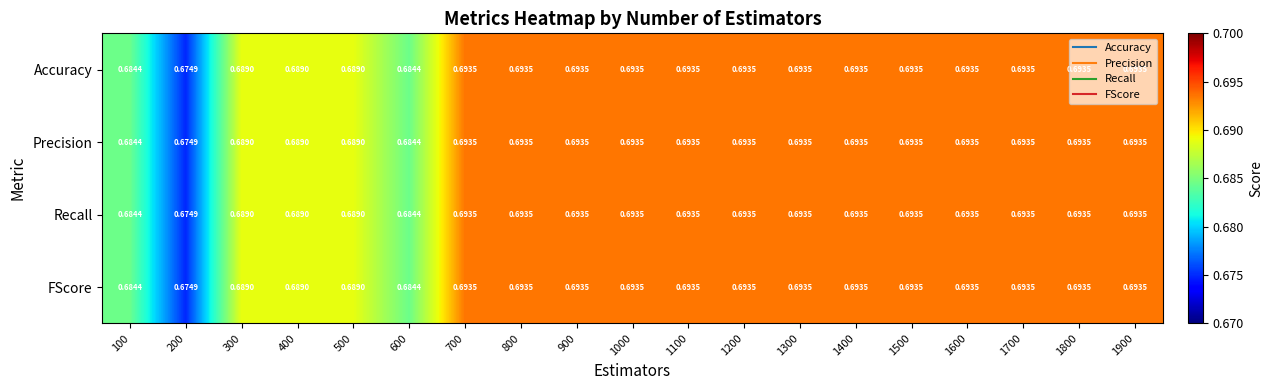

At which category is the sum across all series the highest?

700